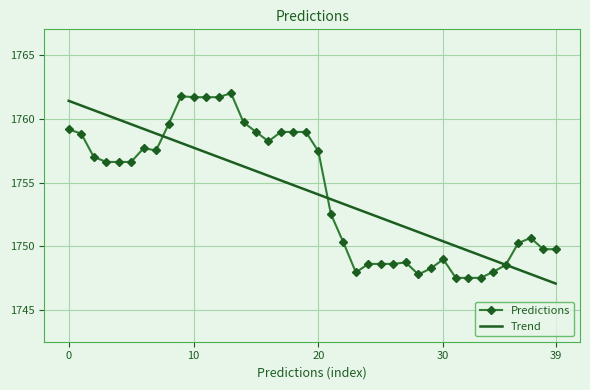

What is the lowest value of the Trend series?

1747.1